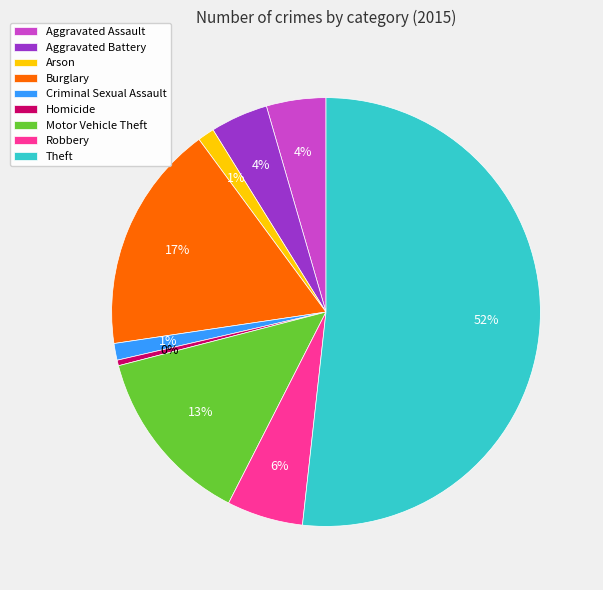

To the nearest percent, what is the average slice percentage?

11%